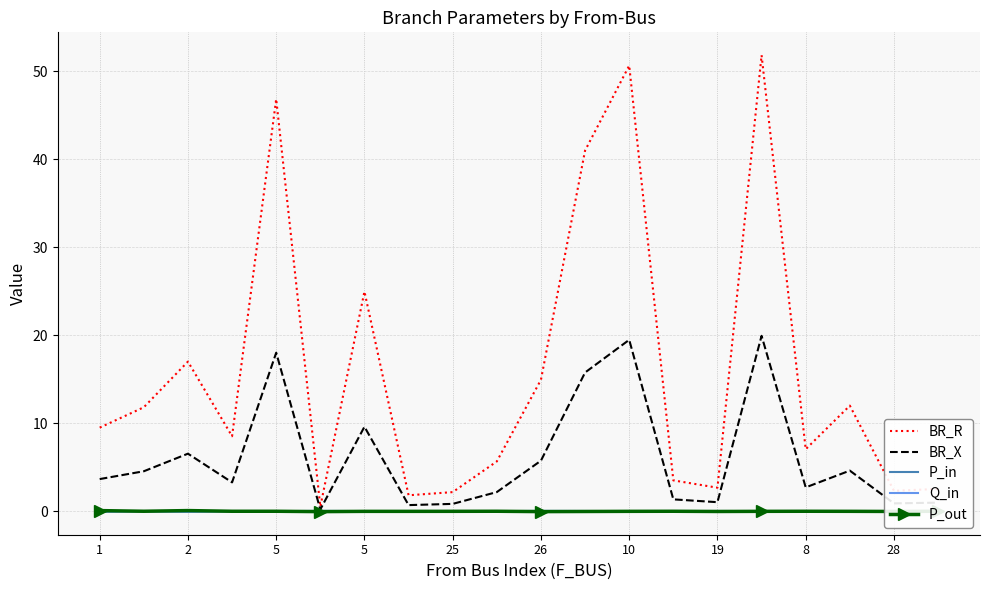

Which series has the largest total across all categories?

BR_R